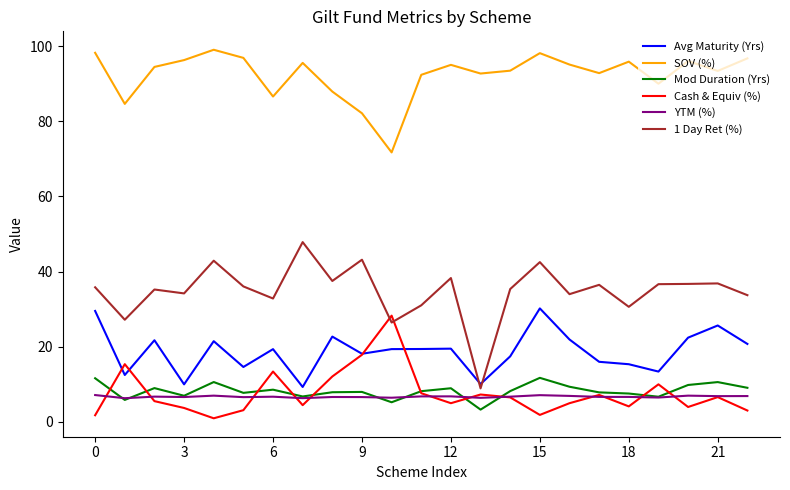

What is the maximum value for SOV (%)?

99.1